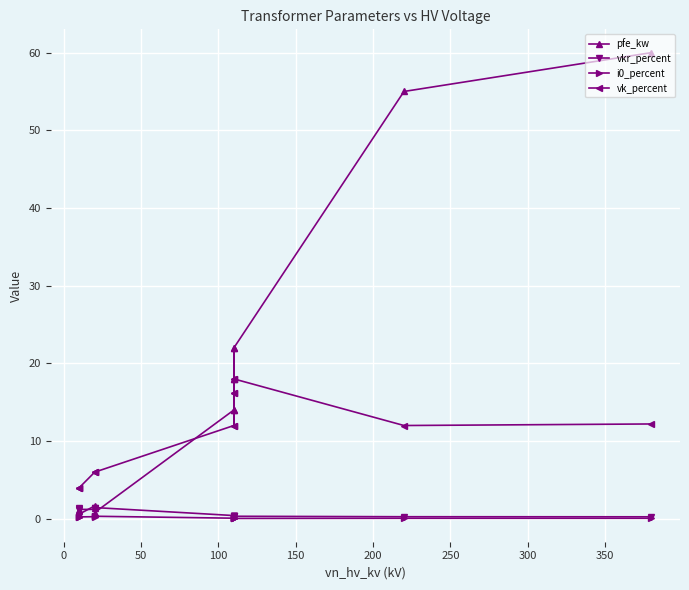

Is this an area chart (filled region under the line)?

No